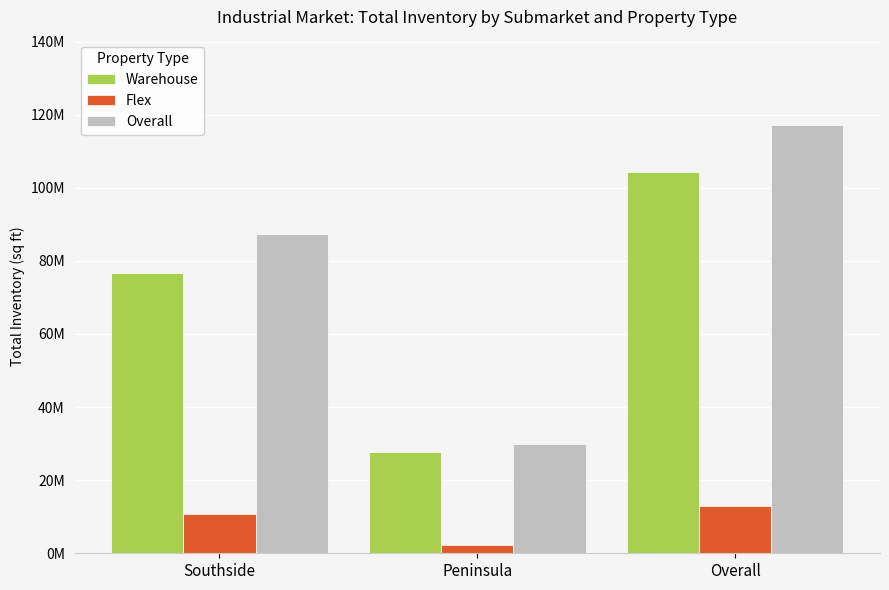

What is the value of the Flex bar at the 2nd from the left?

2230881